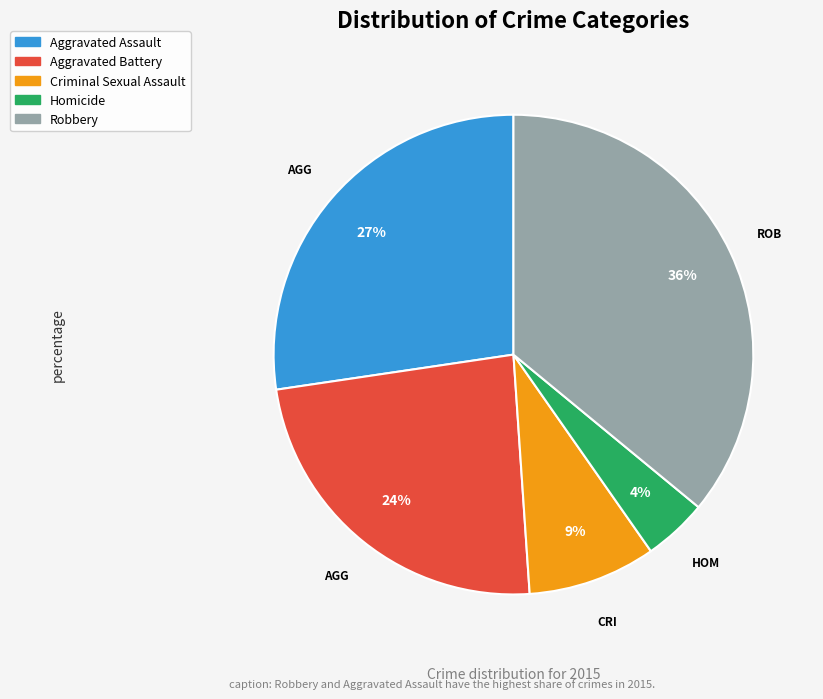

Combined, do Aggravated Battery and Homicide account for over 50%?

No